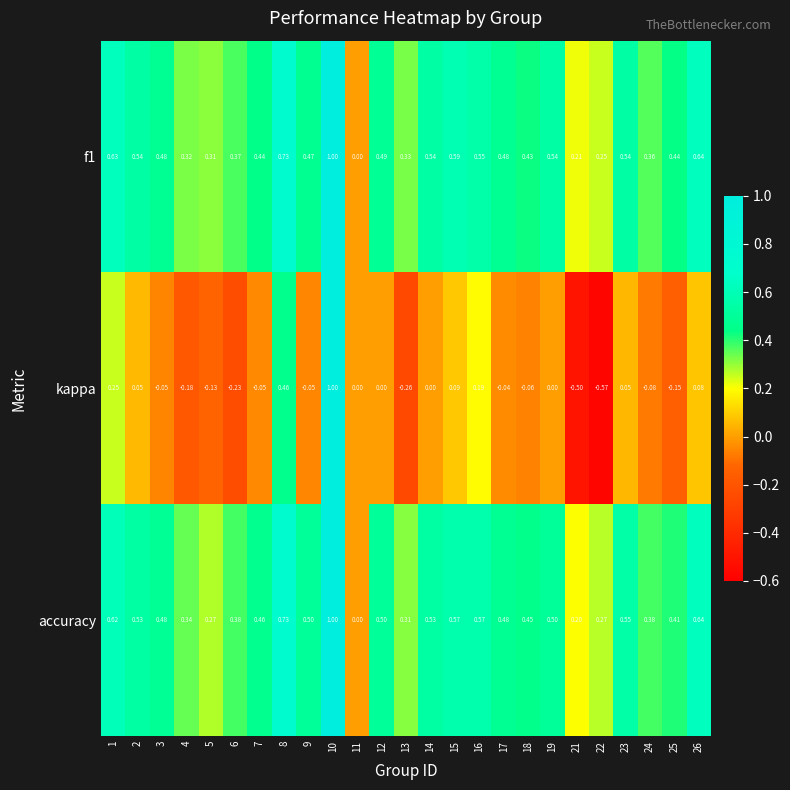

Which series has the widest spread of values?

kappa